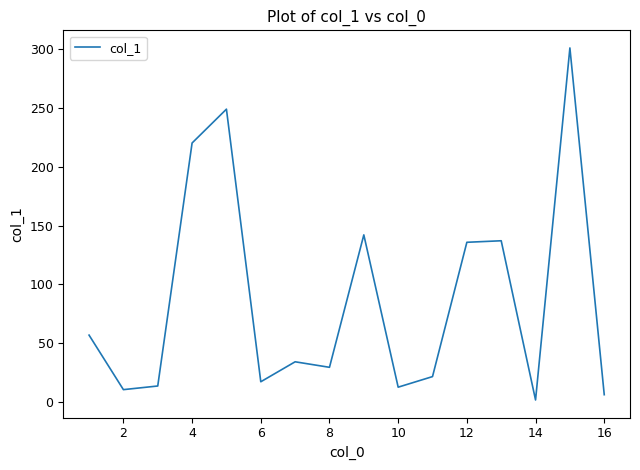

What is the difference between the maximum and minimum values?

299.6